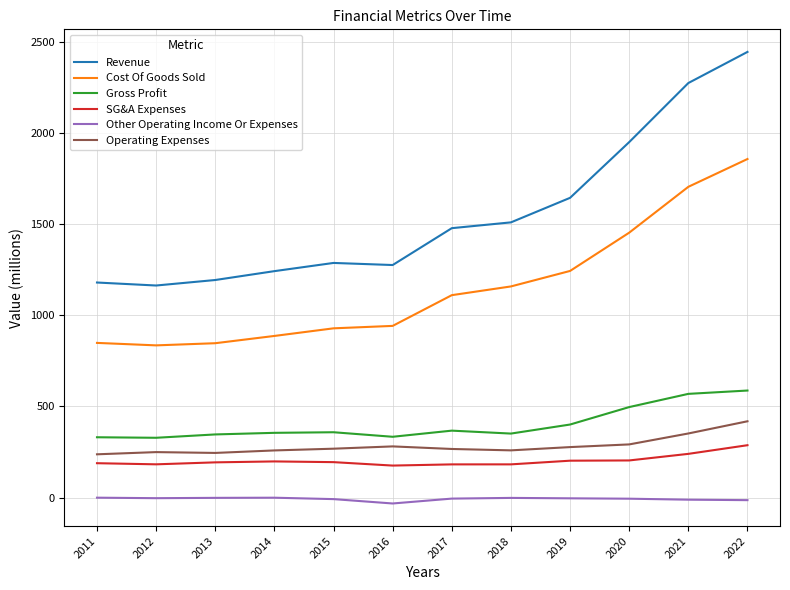

List the series in order of their peak value, highest first.

Revenue, Cost Of Goods Sold, Gross Profit, Operating Expenses, SG&A Expenses, Other Operating Income Or Expenses